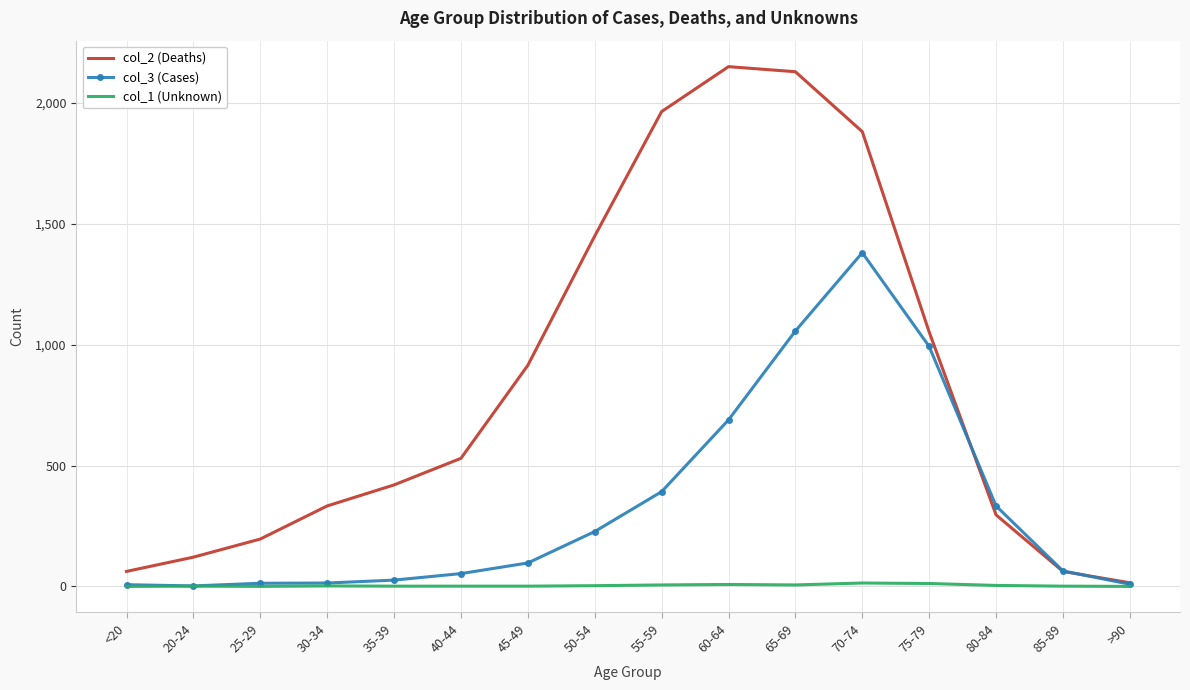

Is the value of col_1 (Unknown) at 45-49 greater than the value of col_2 (Deaths) at 85-89?

No